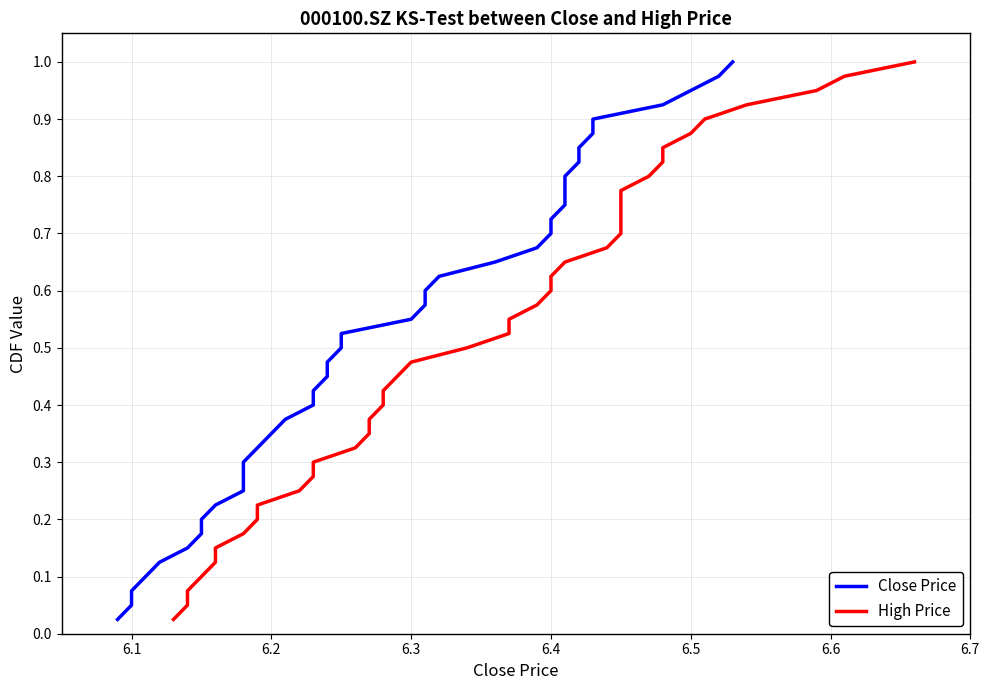

What are all the series names shown in the legend?

Close Price, High Price